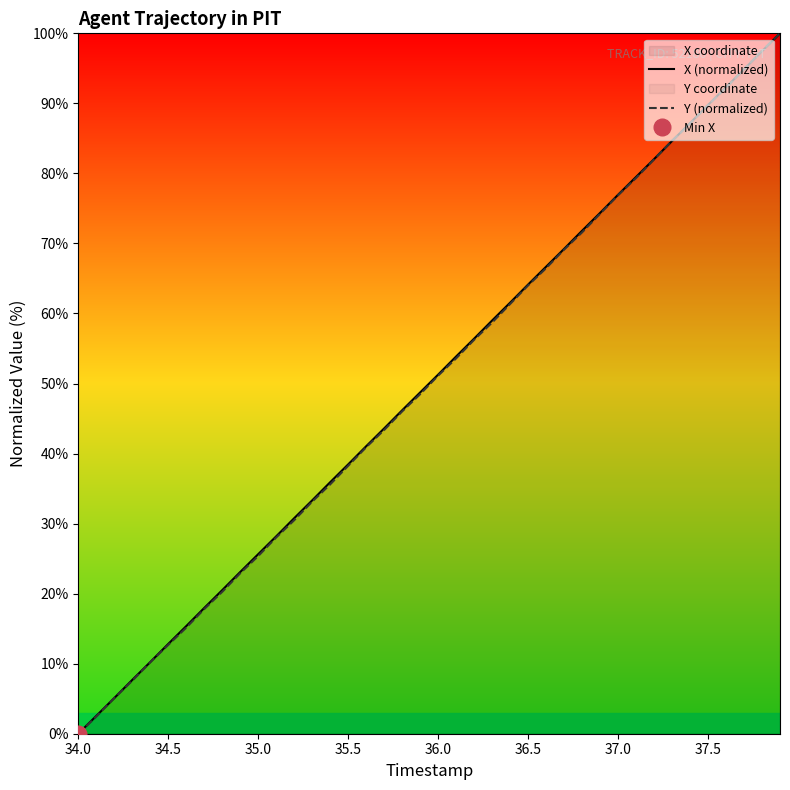

True or false: X (normalized) has more than 1 points higher than both neighbors.

False